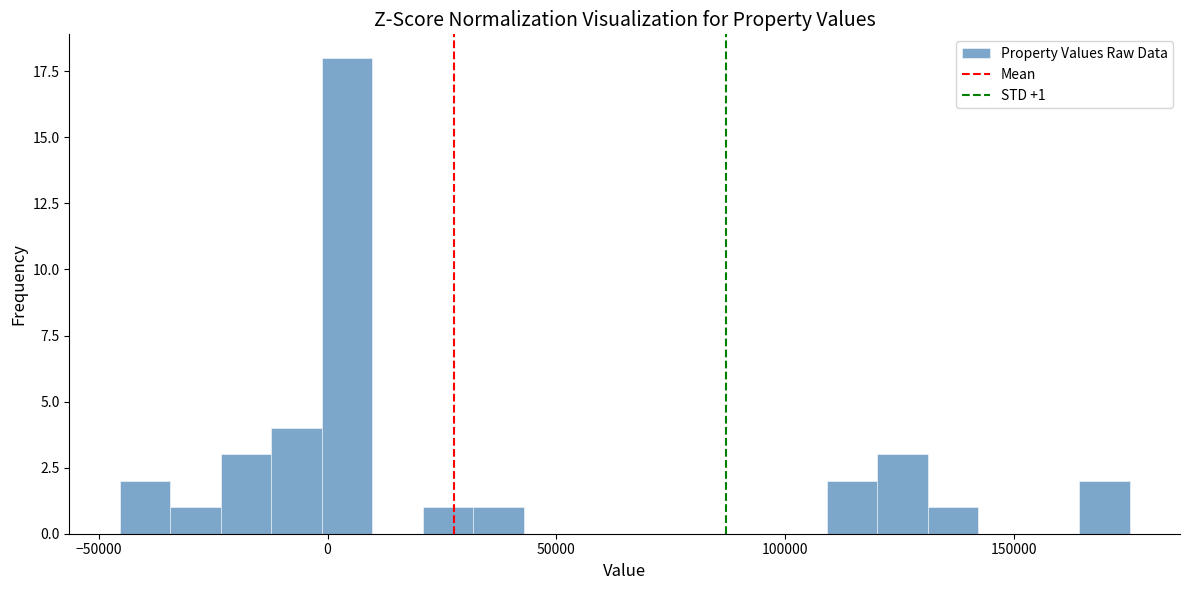

Read against the x-axis, roughly where is the centre of the tallest bar?

5000